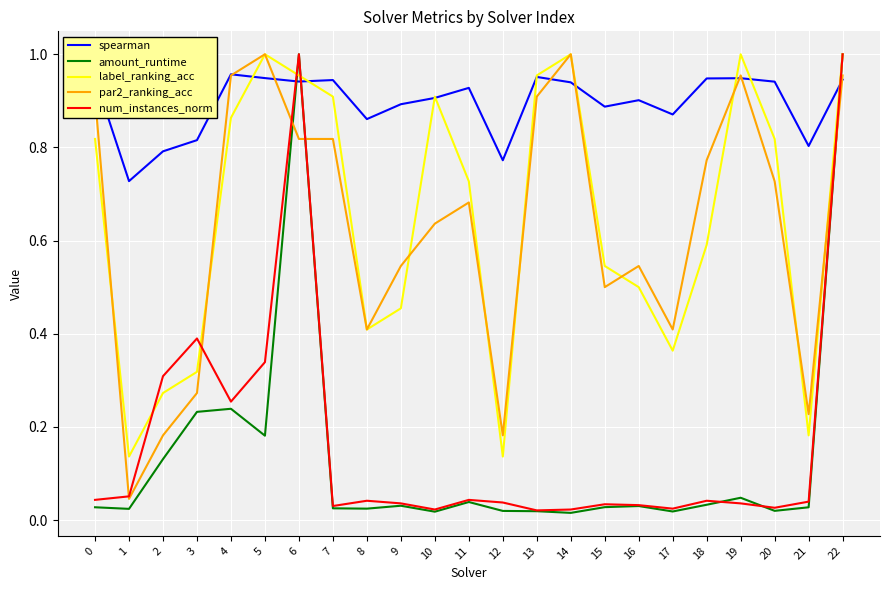

Which series changed the most between 4 and 7?

num_instances_norm